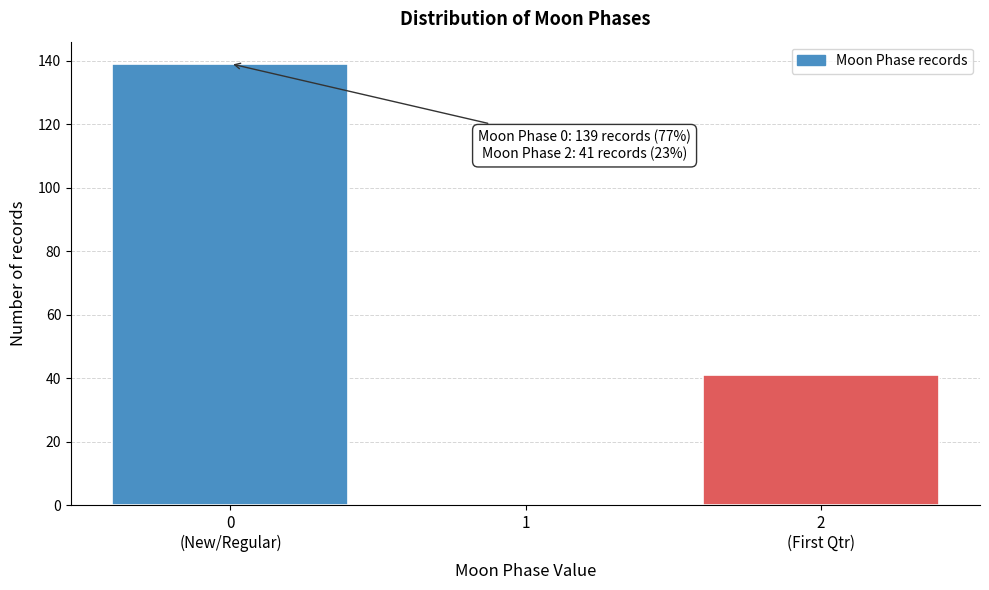

What is the maximum value shown in the chart?

139